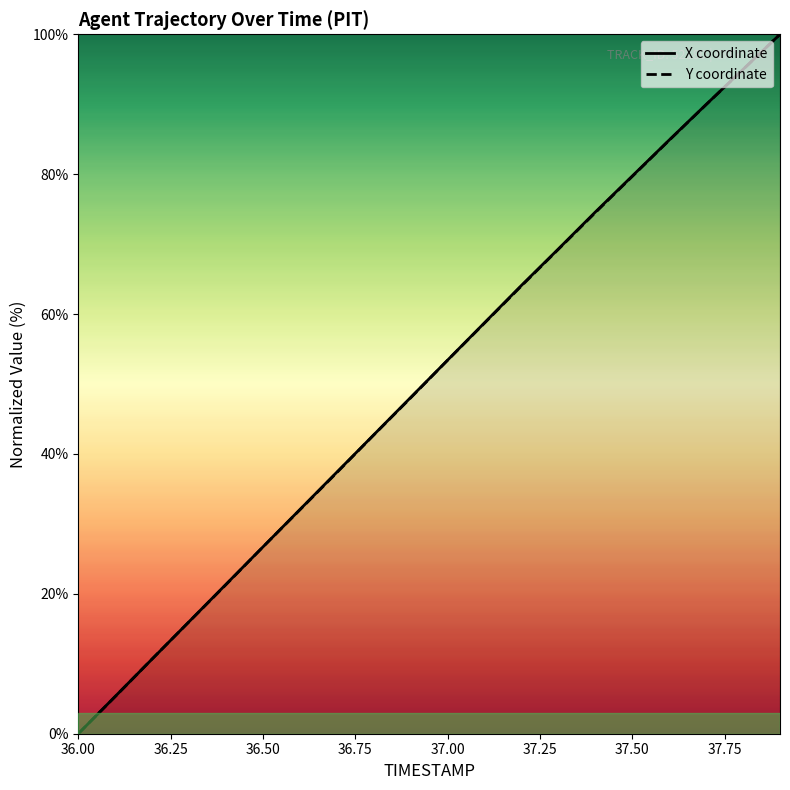

What is the label of the 10th point from the left?

36.9